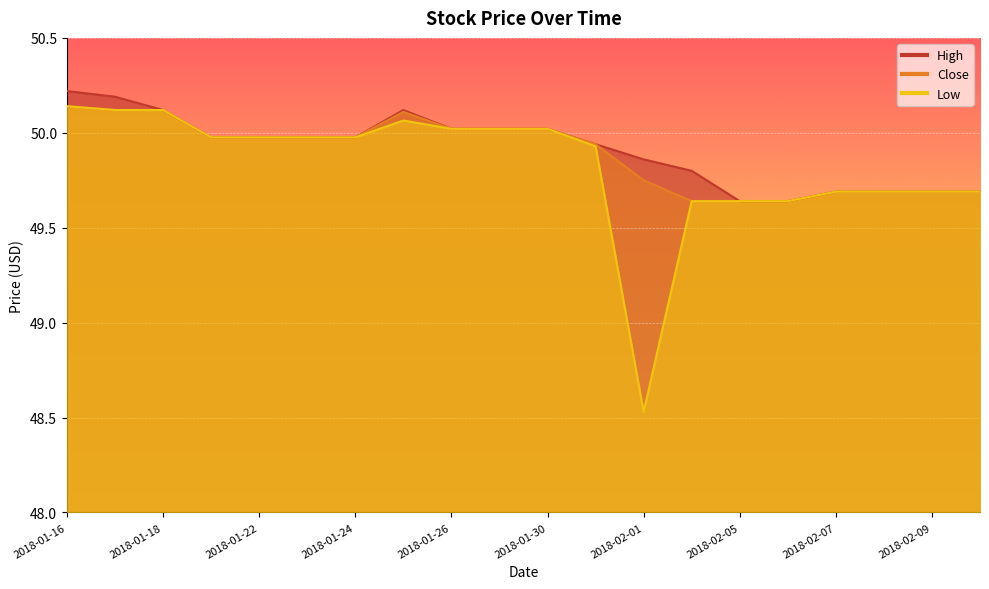

True or false: Low and High intersect in this chart.

False